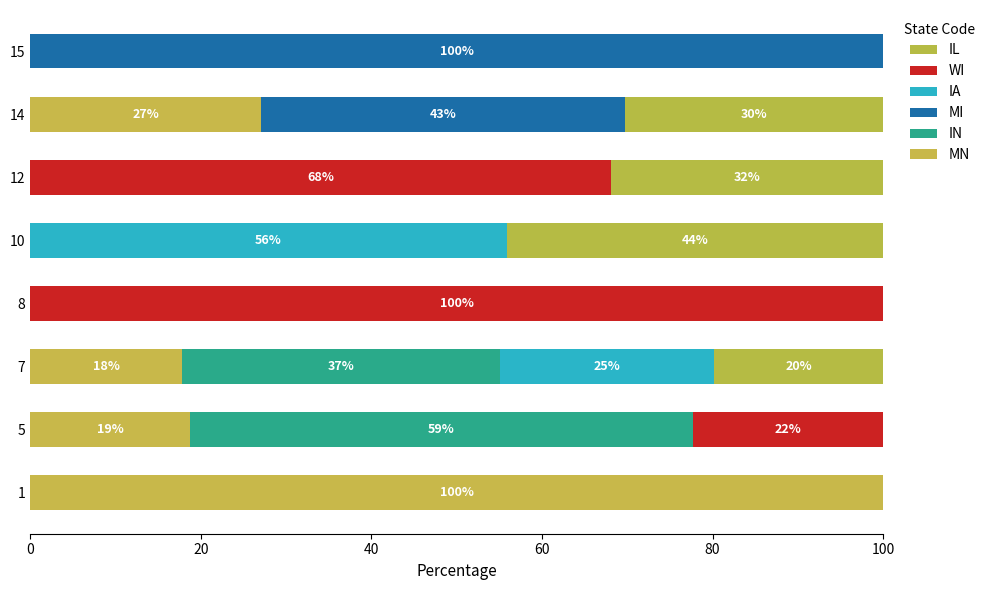

Which series has the widest spread of values?

MN